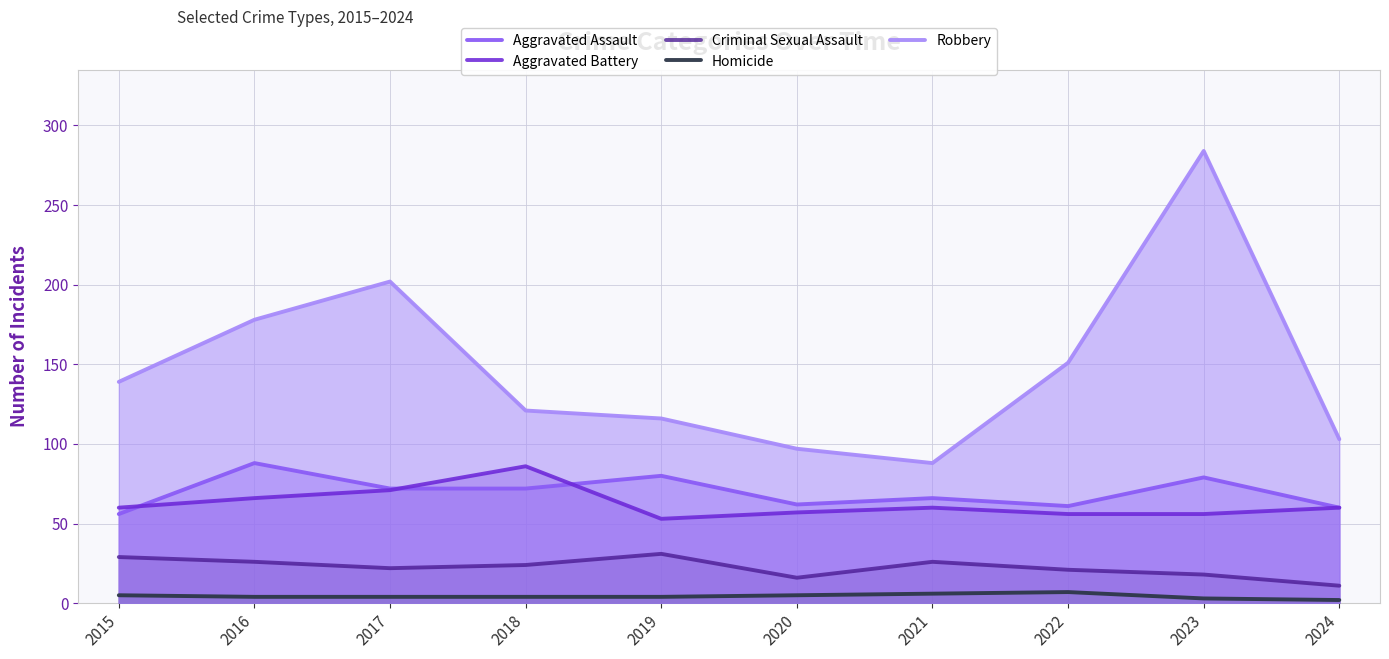

Which has a higher value, 2021 or 2019?

2019